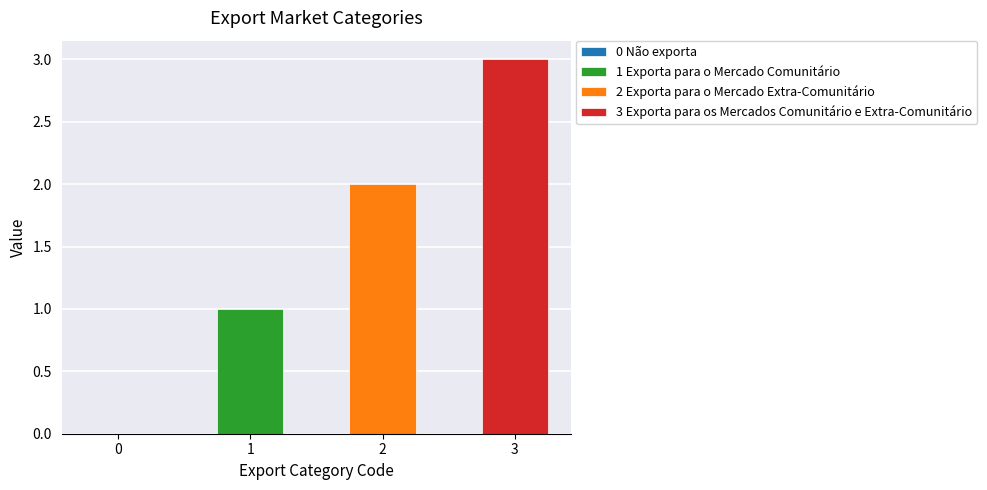

List the labels in order of value, largest first.

3 Exporta para os Mercados Comunitário e Extra-Comunitário, 2 Exporta para o Mercado Extra-Comunitário, 1 Exporta para o Mercado Comunitário, 0 Não exporta